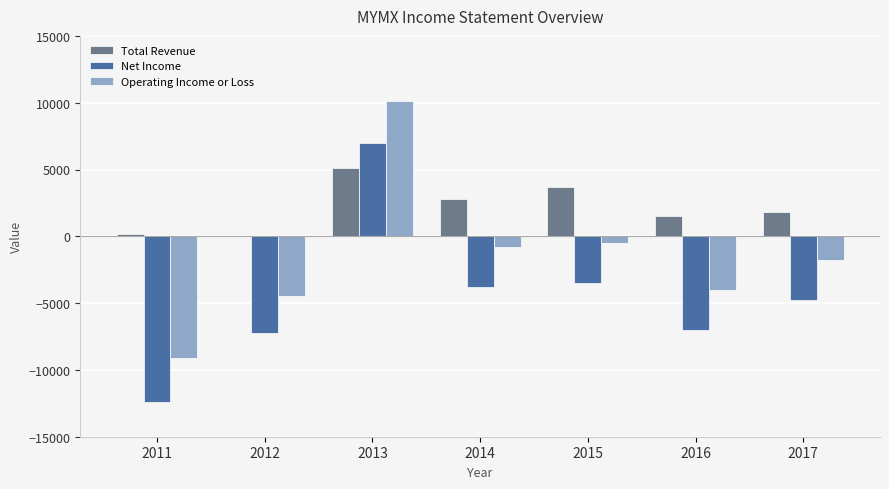

Which series changed the most between 2011 and 2015?

Net Income